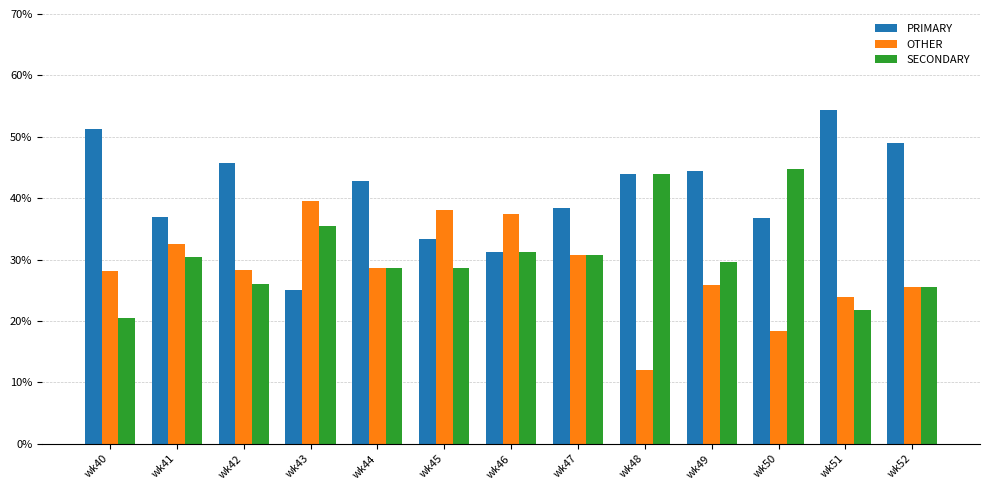

How many bars are there in total?

39